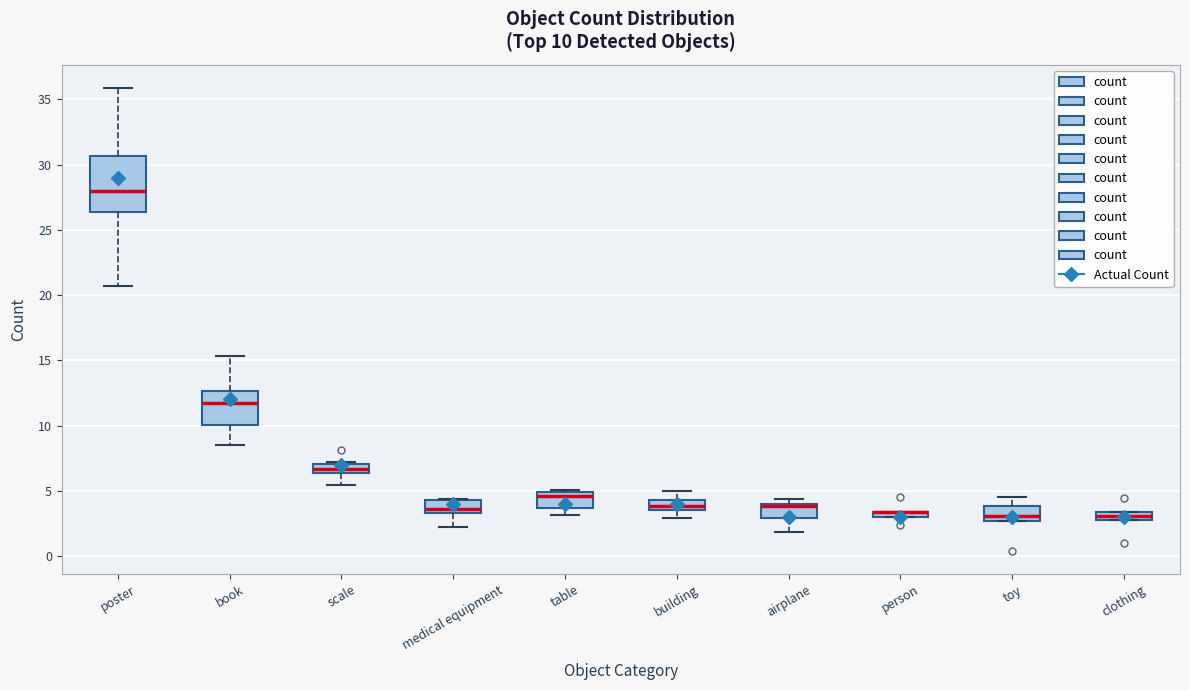

Which box is the tallest, from its lower edge to its upper edge?

poster